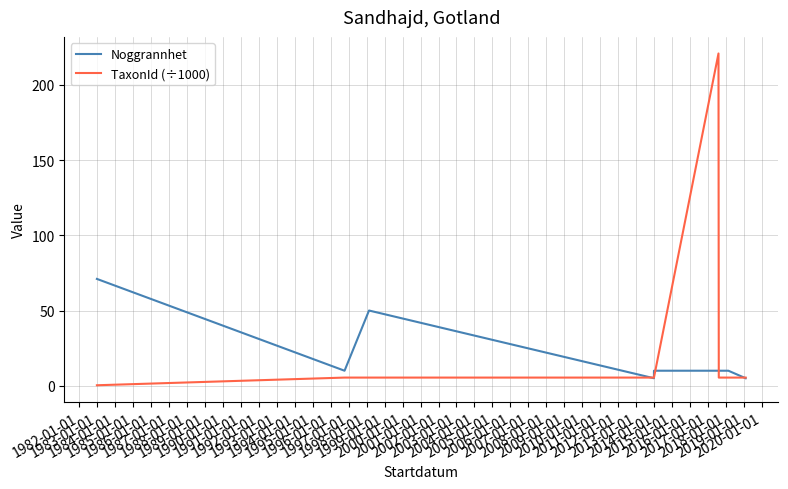

Is the value of Noggrannhet at 1981-01-01 greater than the value of TaxonId (÷1000) at 1987-01-01?

No